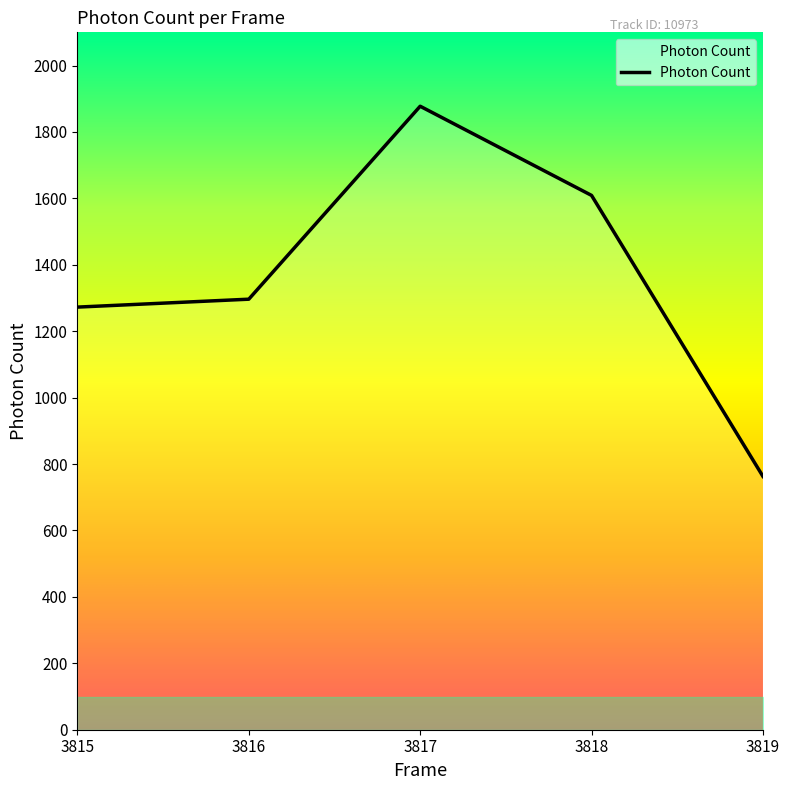

What is the average value?

1363.7